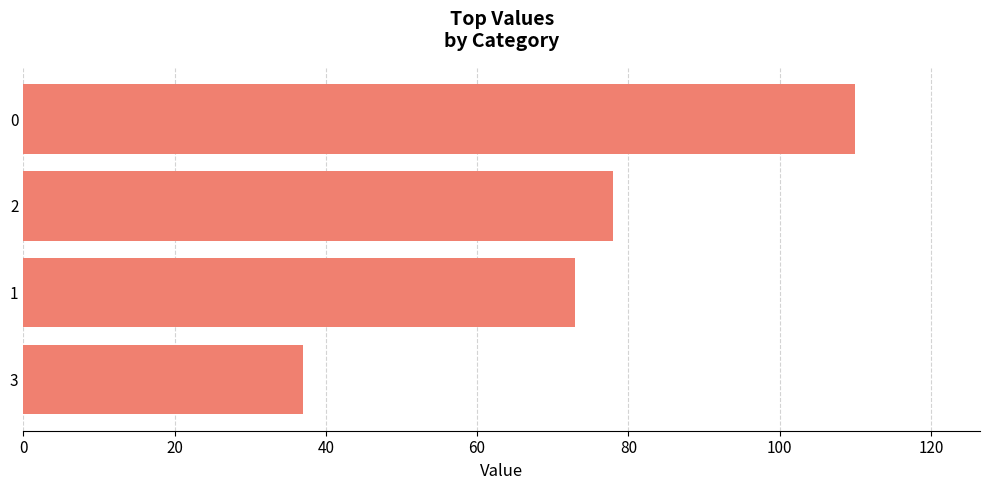

How many bars are there in total?

4